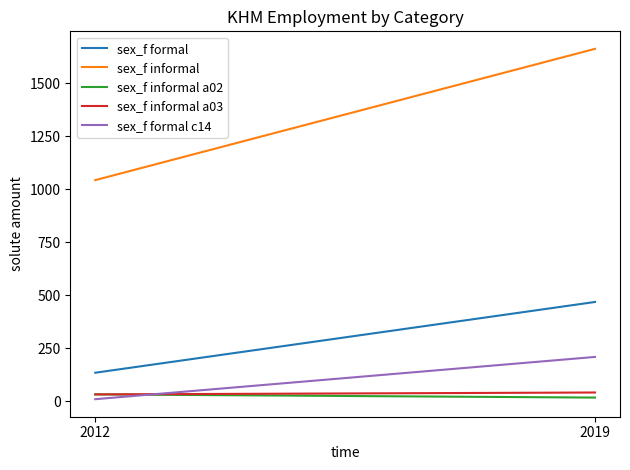

How many values in the sex_f informal series exceed 1661?

1